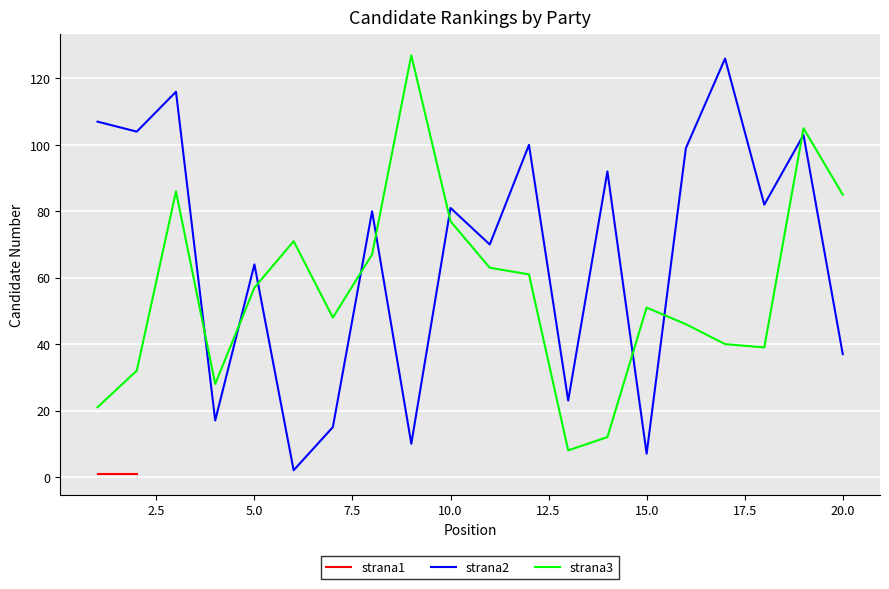

What is the maximum value shown in the chart?

127